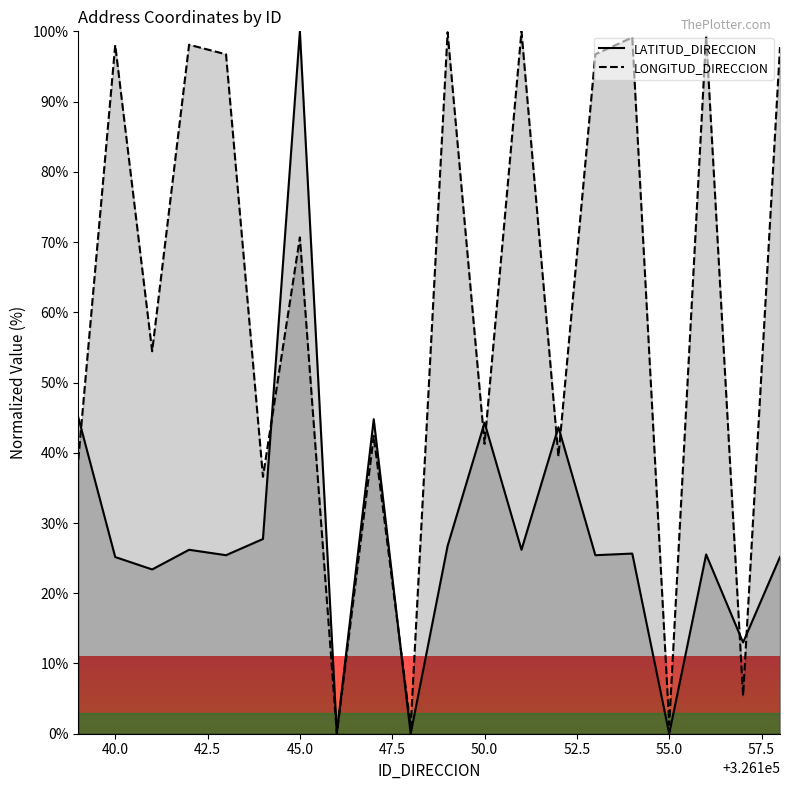

In LONGITUD_DIRECCION, how many points are lower than both neighbors (excluding endpoints)?

8